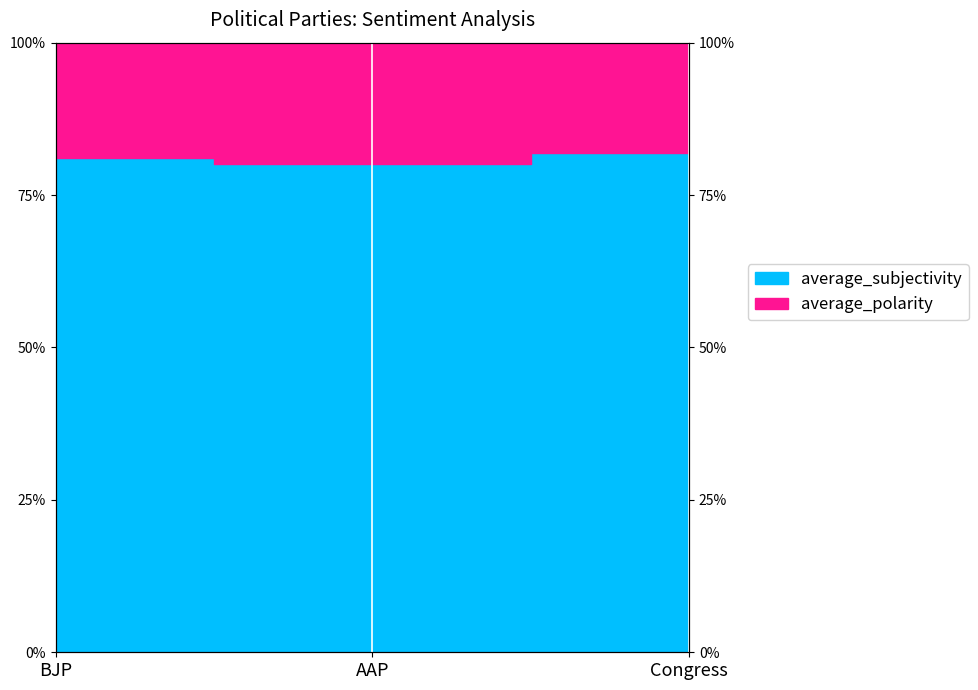

What is the sum of all values?

2.4